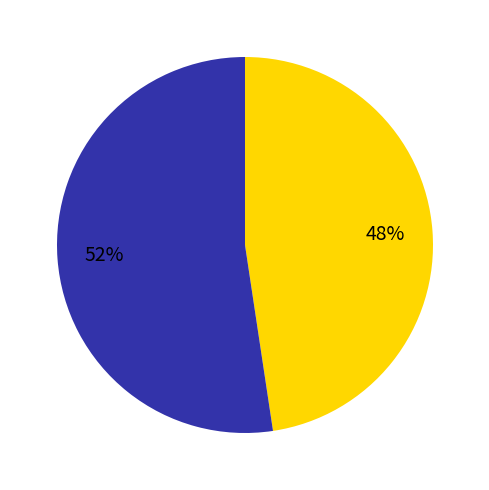

Is there a majority slice in this chart?

Yes